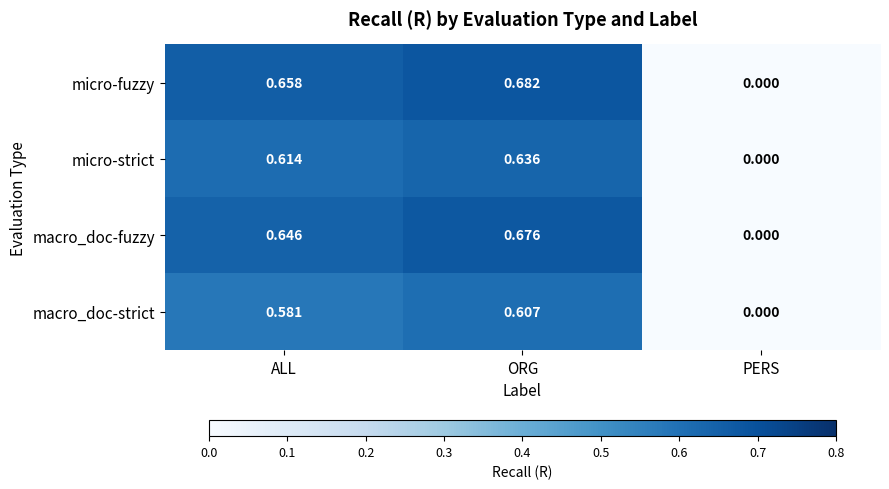

What is the total value across all series at ORG?

2.6